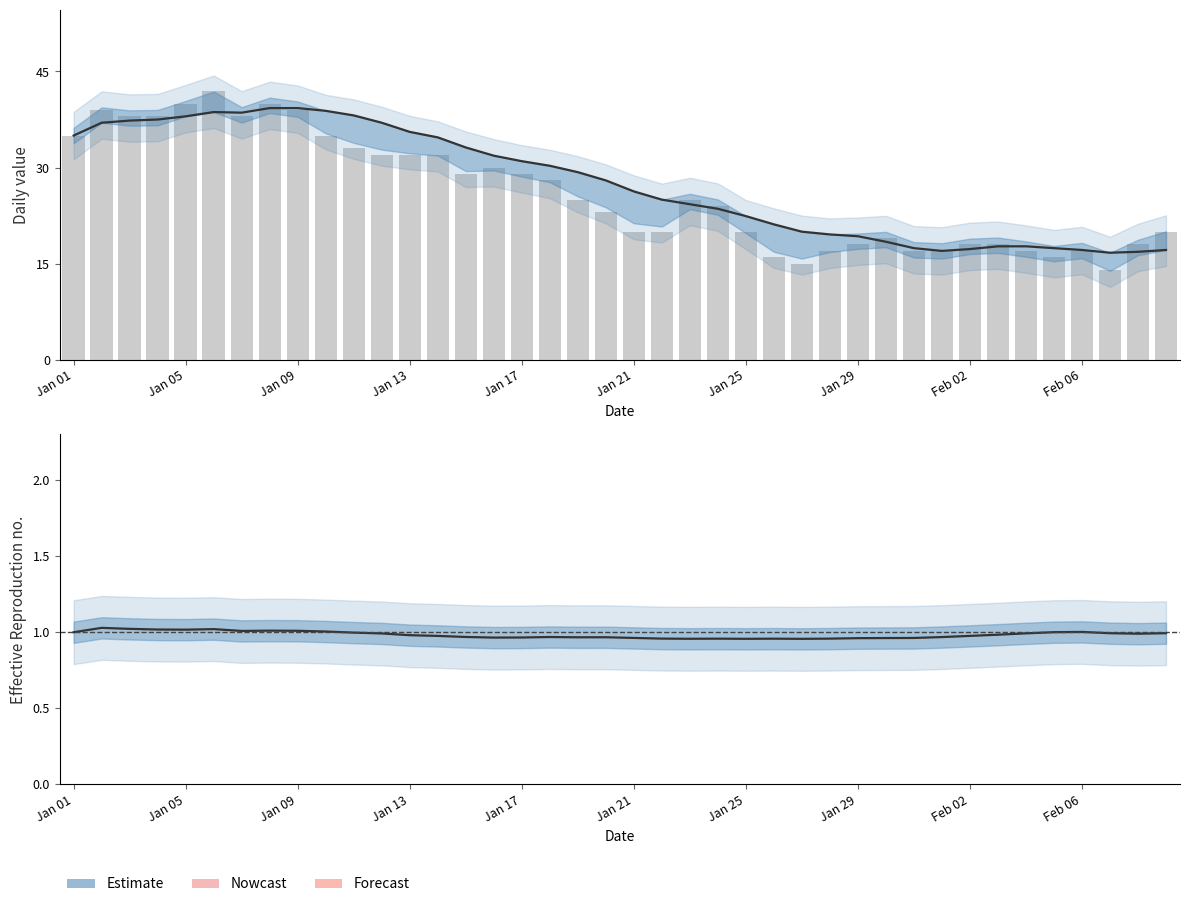

Reading left to right, transcribe all the data shown in this chart.

Estimate: 1.0	1.0	1.0	1.0	1.0	1.0	1.0	1.0	1.0	1.0	1.0	1.0	1.0	1.0	1.0	1.0	1.0	1.0	1.0	1.0	1.0	1.0	1.0	1.0	1.0	1.0	1.0	1.0	1.0	1.0	1.0	1.0	1.0	1.0	1.0	1.0	1.0	1.0	1.0	1.0
value: 35.0	39.0	38.0	38.0	40.0	42.0	38.0	40.0	39.0	35.0	33.0	32.0	32.0	32.0	29.0	30.0	29.0	28.0	25.0	23.0	20.0	20.0	25.0	24.0	20.0	16.0	15.0	17.0	18.0	19.0	17.0	17.0	18.0	18.0	17.0	16.0	17.0	14.0	18.0	20.0